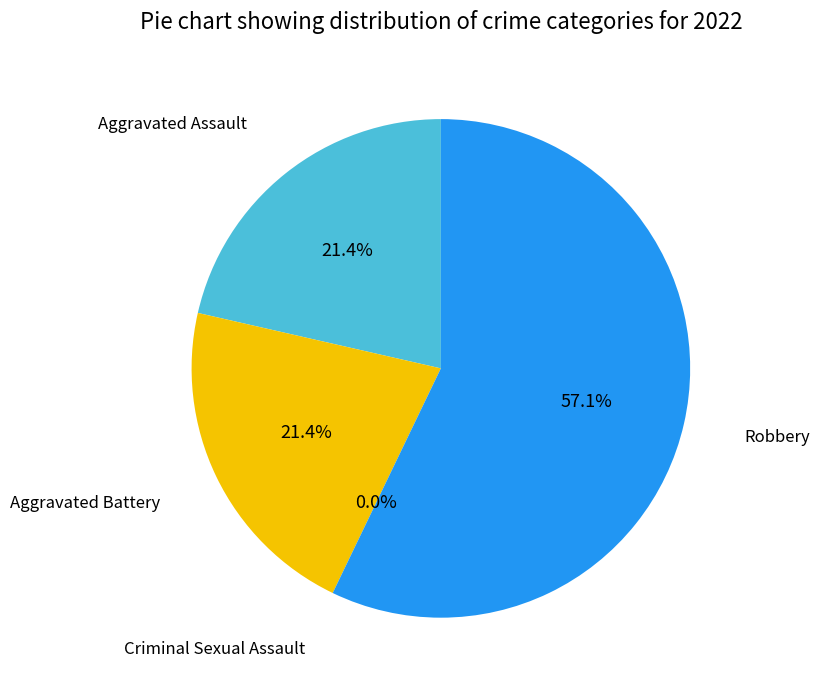

To the nearest percent, what is the combined percentage of Aggravated Battery and Criminal Sexual Assault?

21%